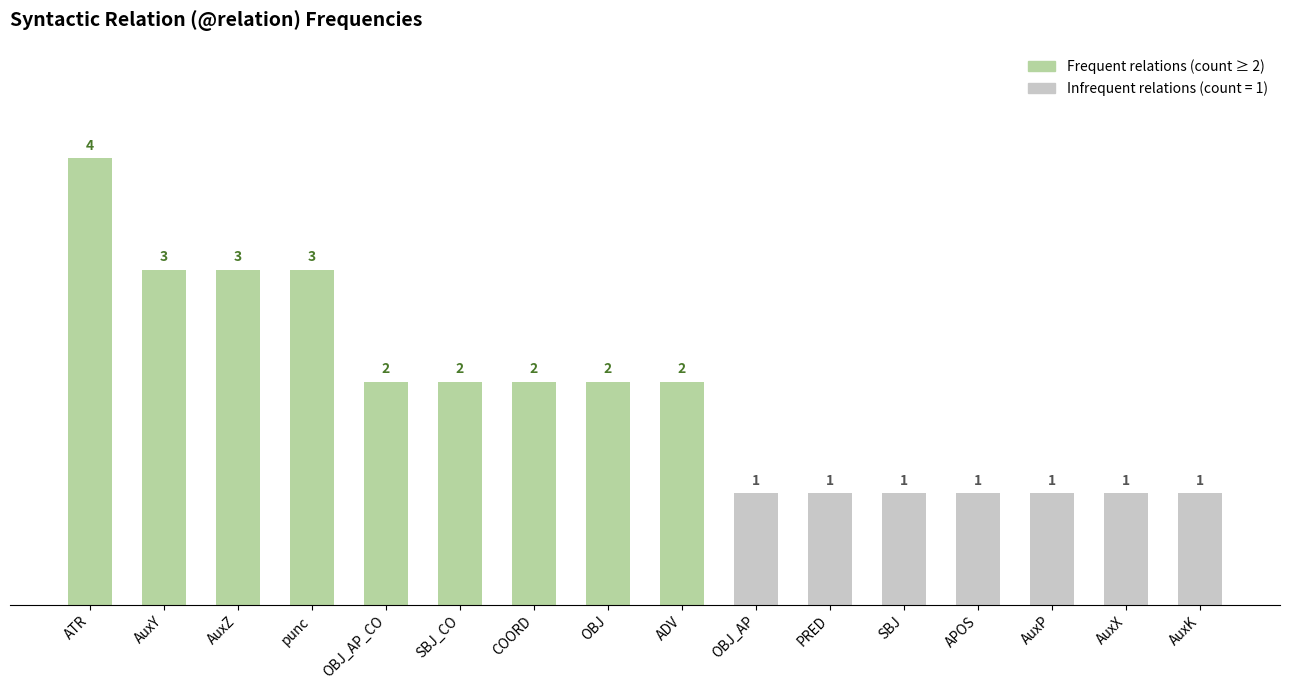

The value at SBJ_CO is 2. True or false?

True